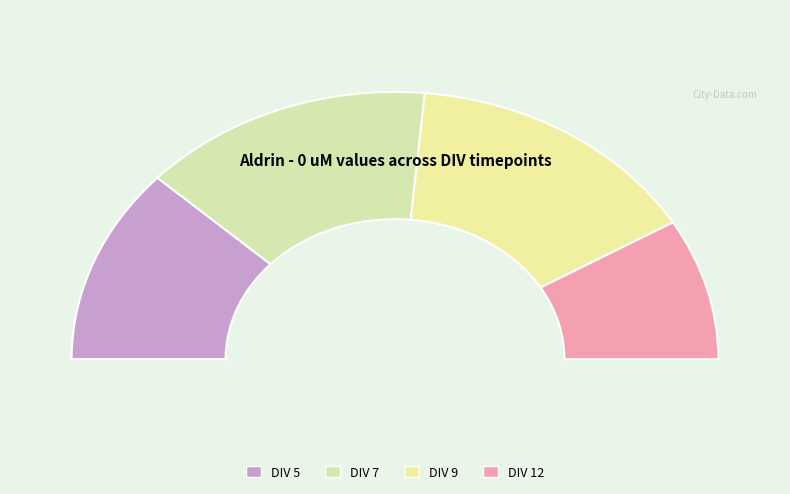

What is the smallest slice in the pie chart?

DIV 12